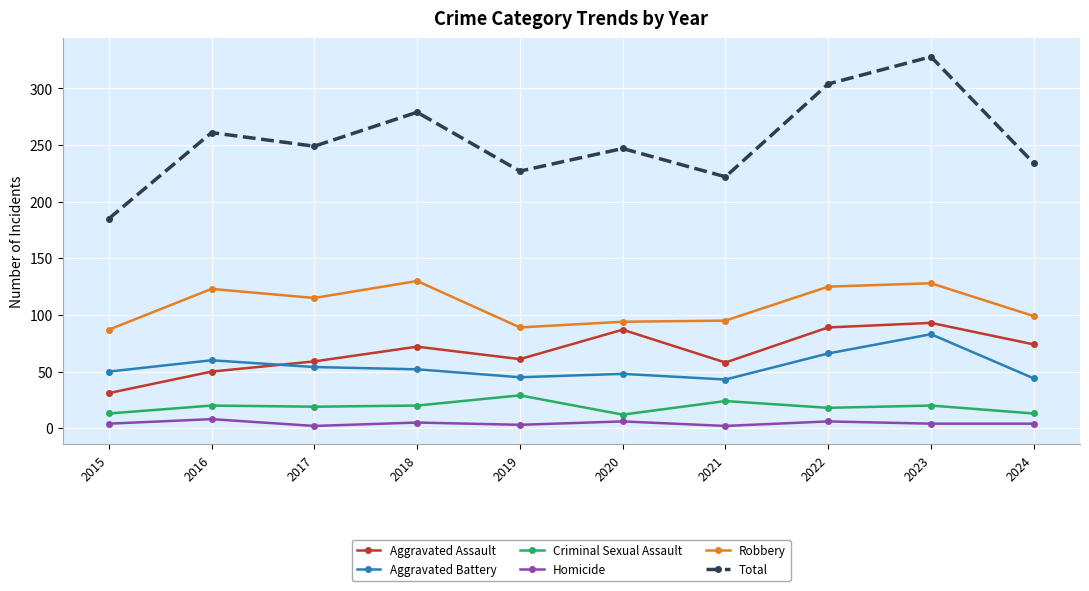

Which series has the largest total across all categories?

Total